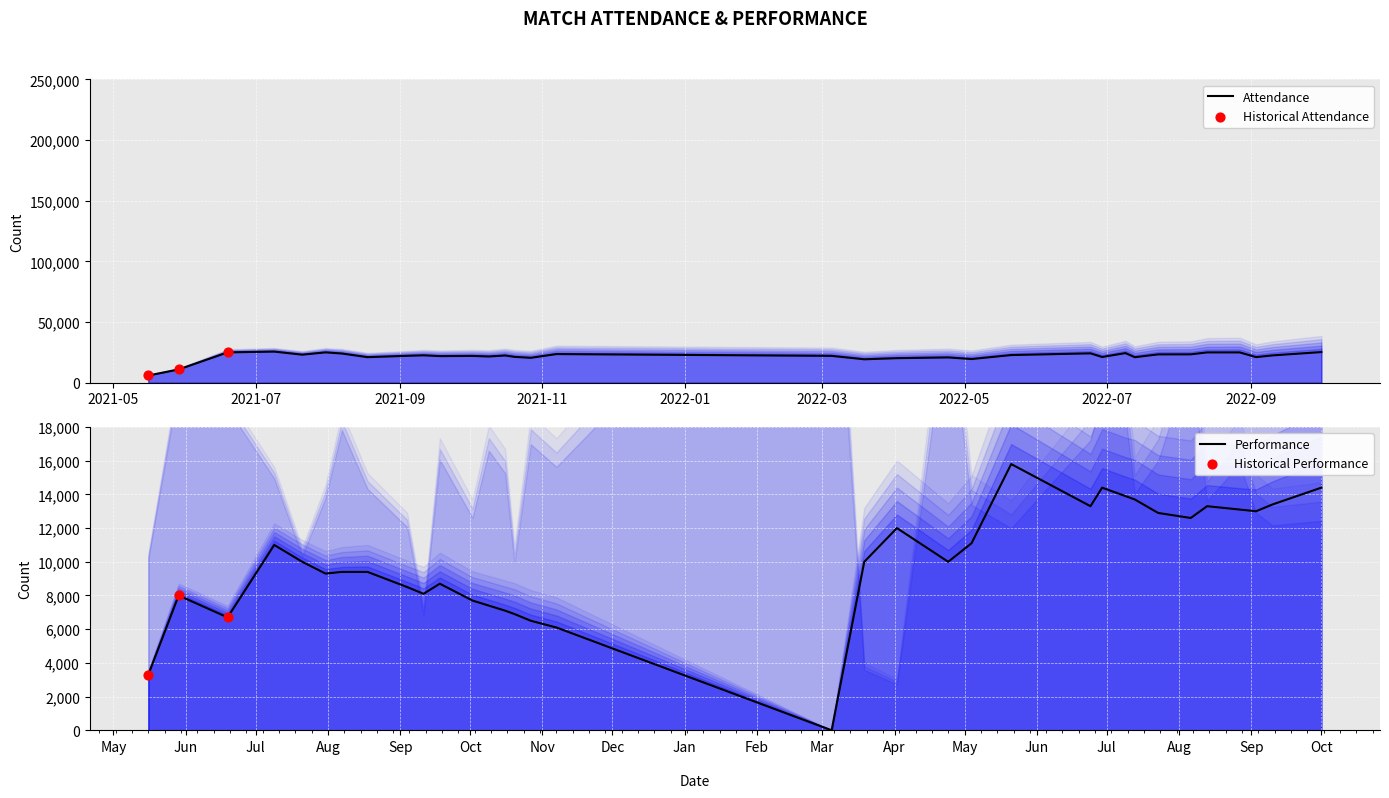

What is the total value across all series at 9/4/2021?

30734.0